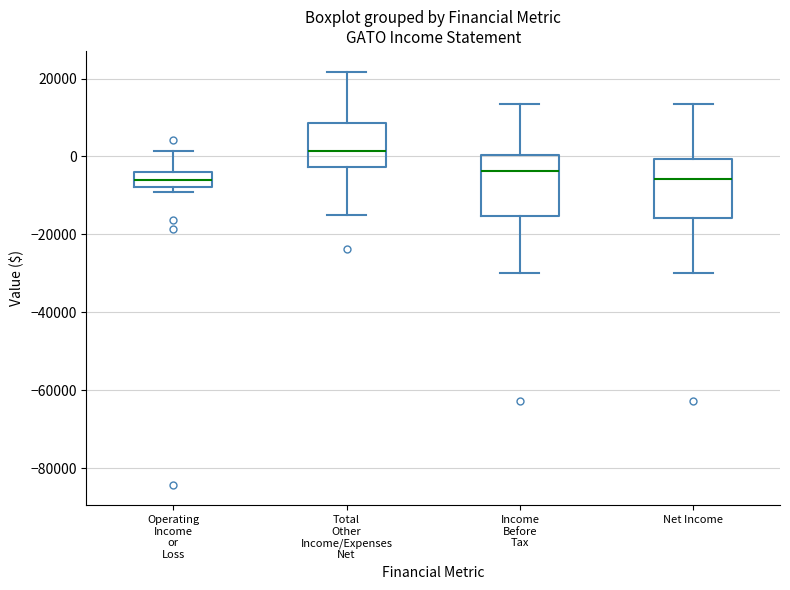

Reading left to right, transcribe this box plot: for each box, give where its median line is, the range the box spans, and where its two whiskers end, as read against the y-axis. The values are not printed on the chart, so give them approximately, as read against the axis.

Operating Income or Loss: median -6000, box -8000 to -4000, whiskers -8000 (just below the box's lower edge) to 2000
Total Other Income/Expenses Net: median 2000, box -2000 to 8000, whiskers -14000 to 22000
Income Before Tax: median -4000, box -16000 to 0, whiskers -30000 to 14000
Net Income: median -6000, box -16000 to 0, whiskers -30000 to 14000